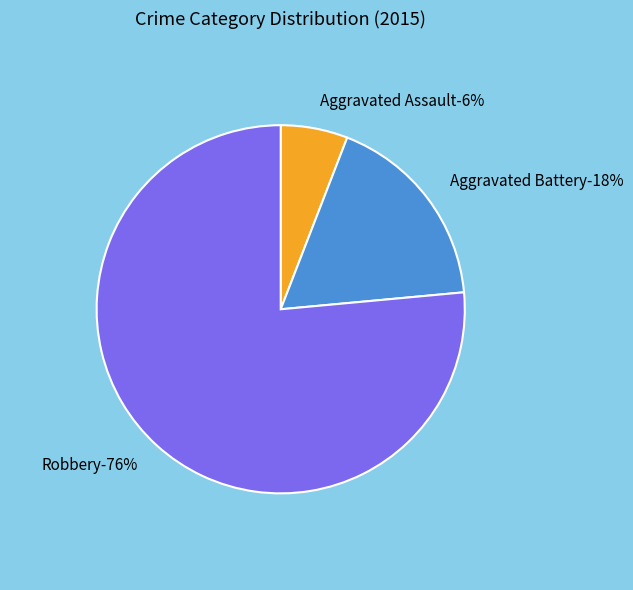

Between Robbery and Aggravated Battery, which is larger?

Robbery